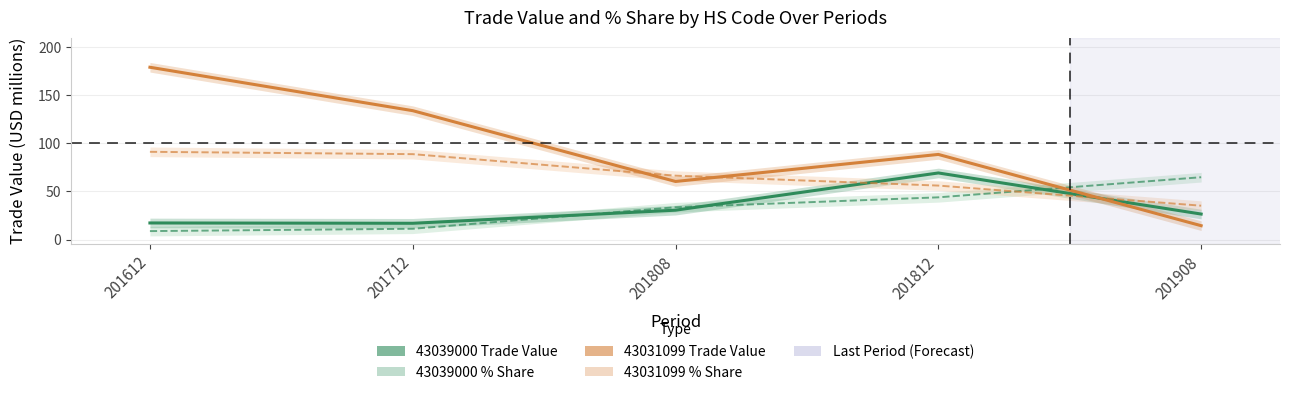

What is the smallest value displayed?

8.8